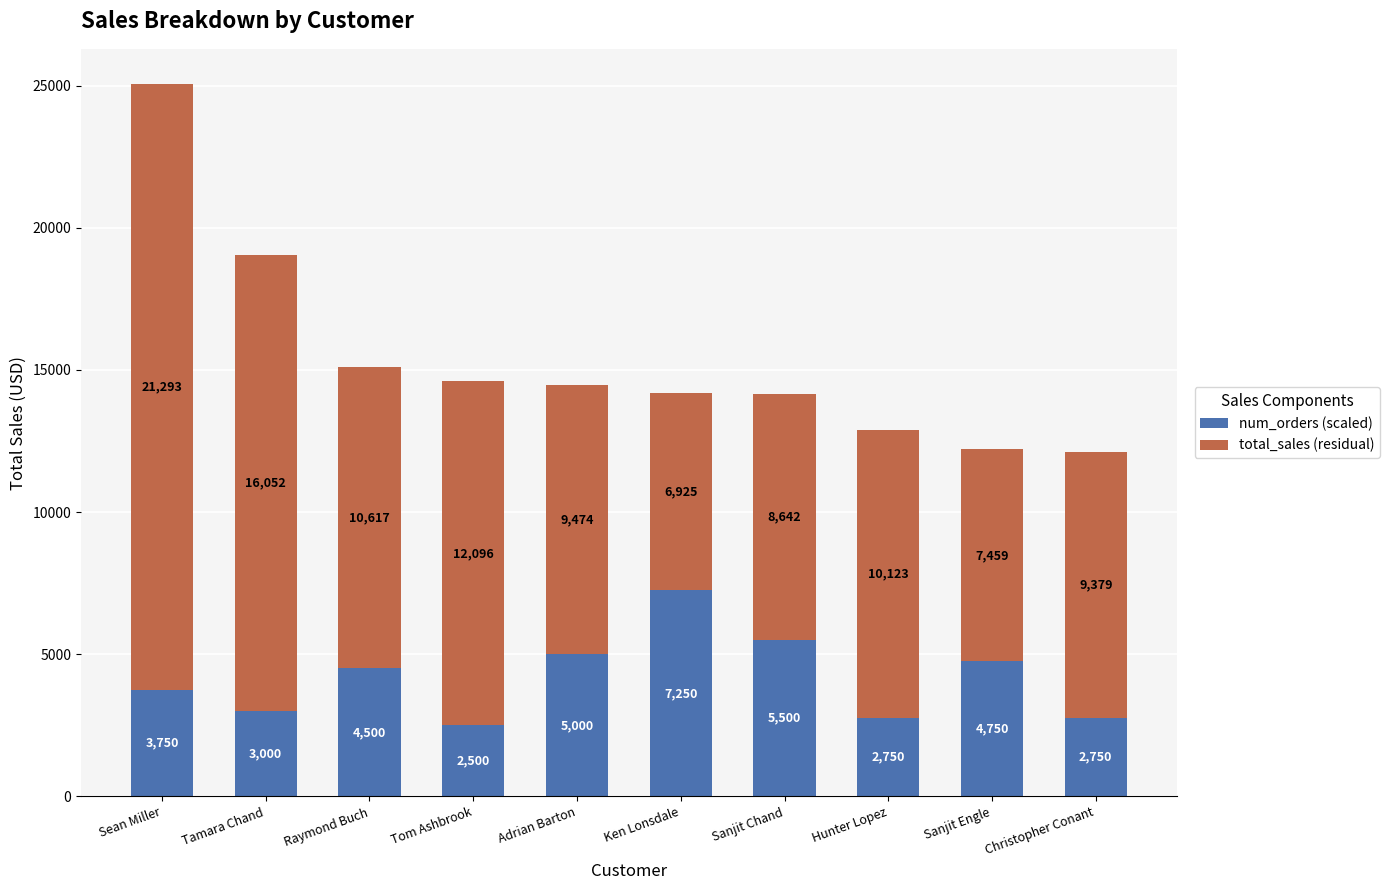

At which category is the sum across all series the highest?

Sean Miller